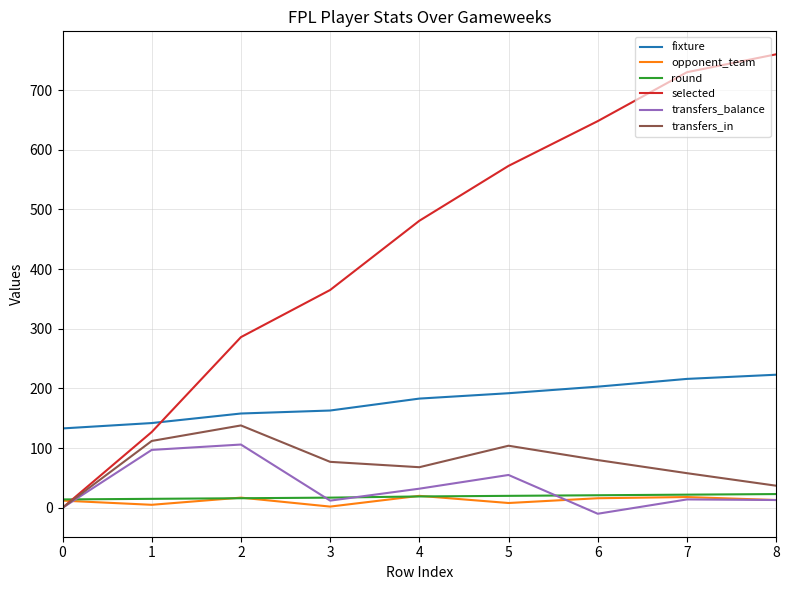

True or false: transfers_in has a value of 34 at 6.

False